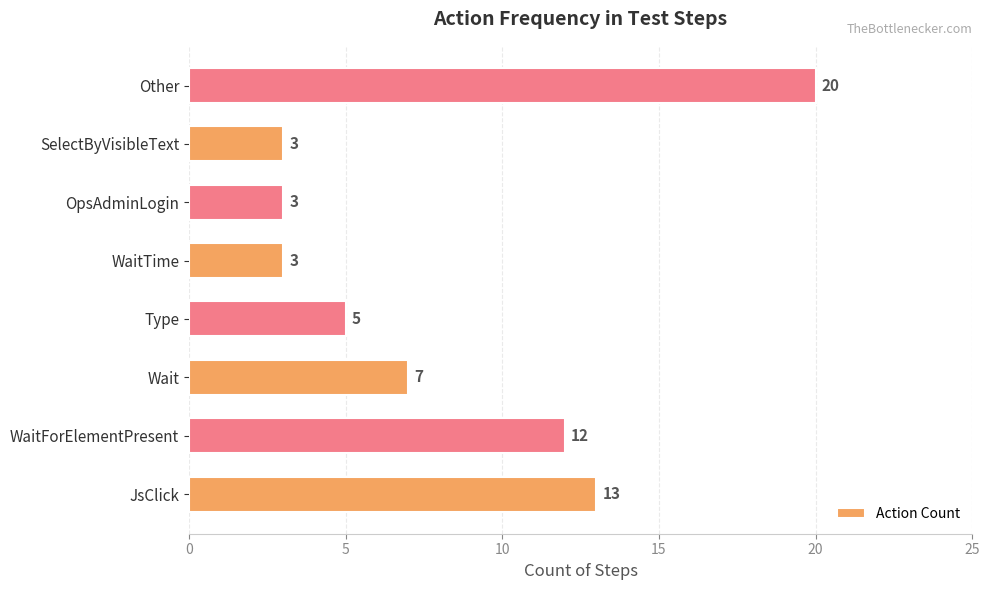

What is the difference between the maximum and minimum values?

17